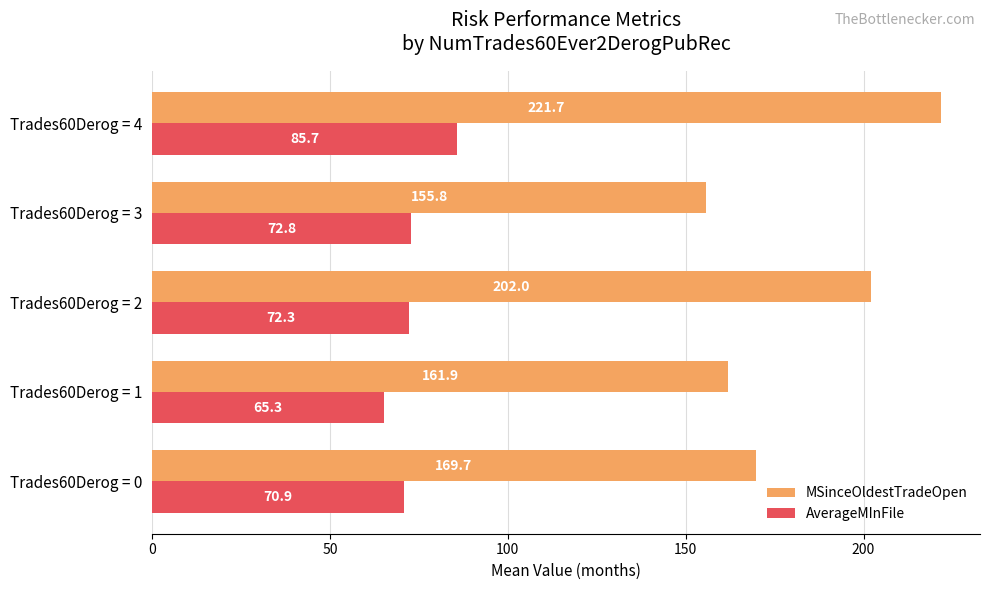

At how many categories does at least one series exceed 152?

5